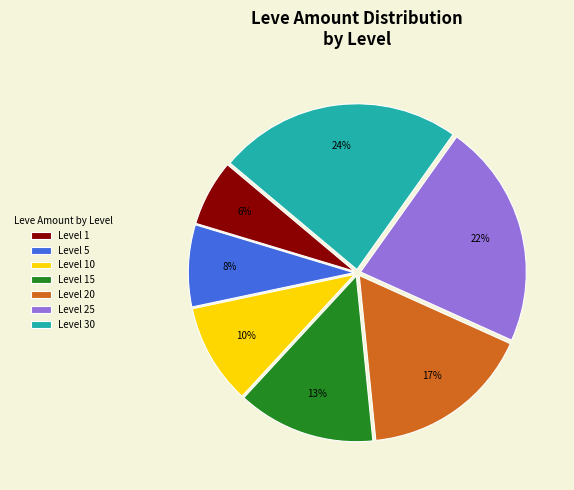

What is the largest slice in the pie chart?

Level 30